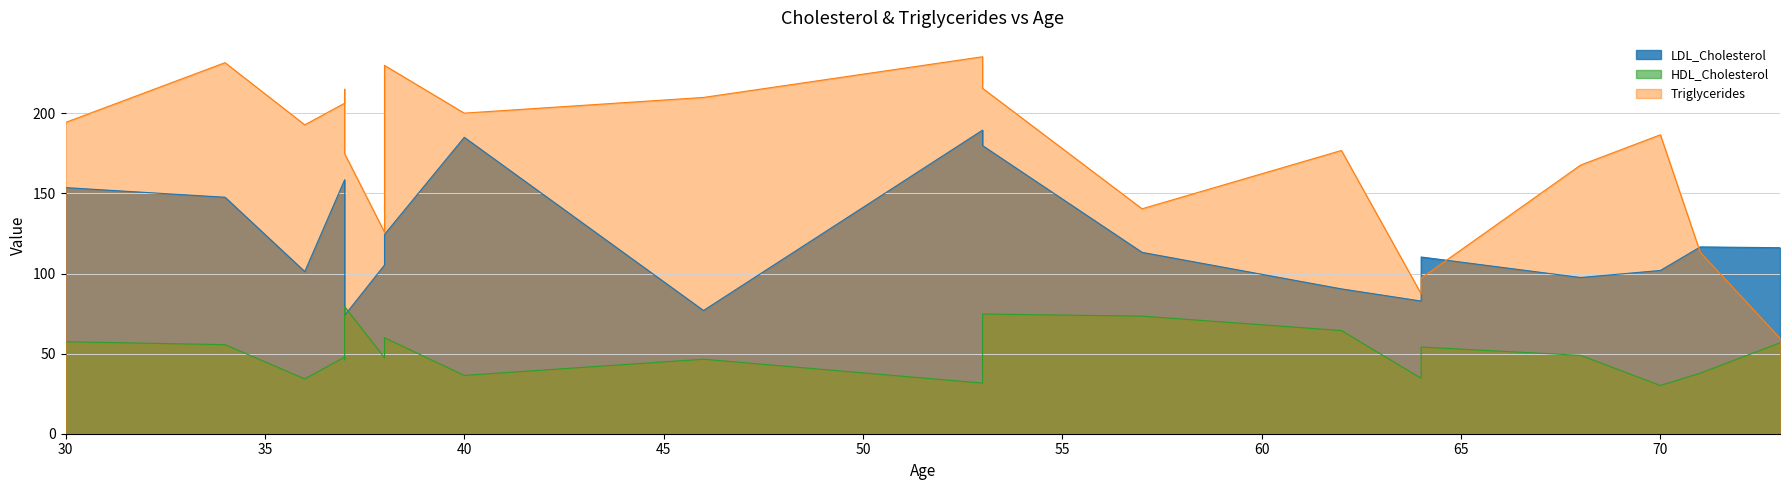

Which label corresponds to the smallest value in the chart?

70